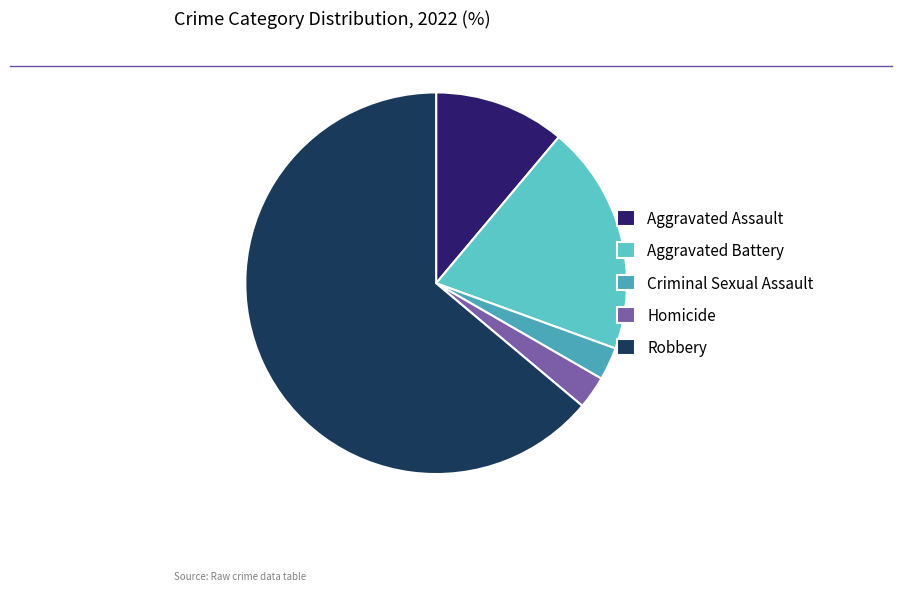

To the nearest percent, what is the average slice percentage?

20%